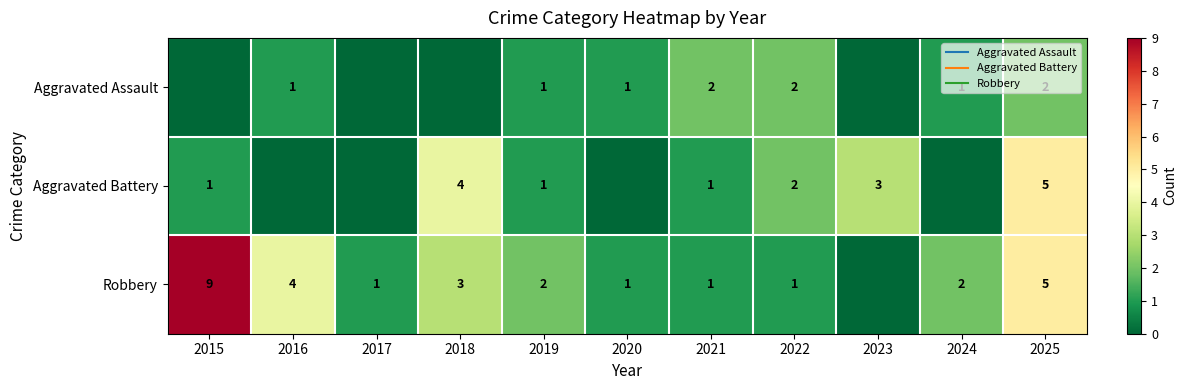

What is the total value across all series at 2020?

2